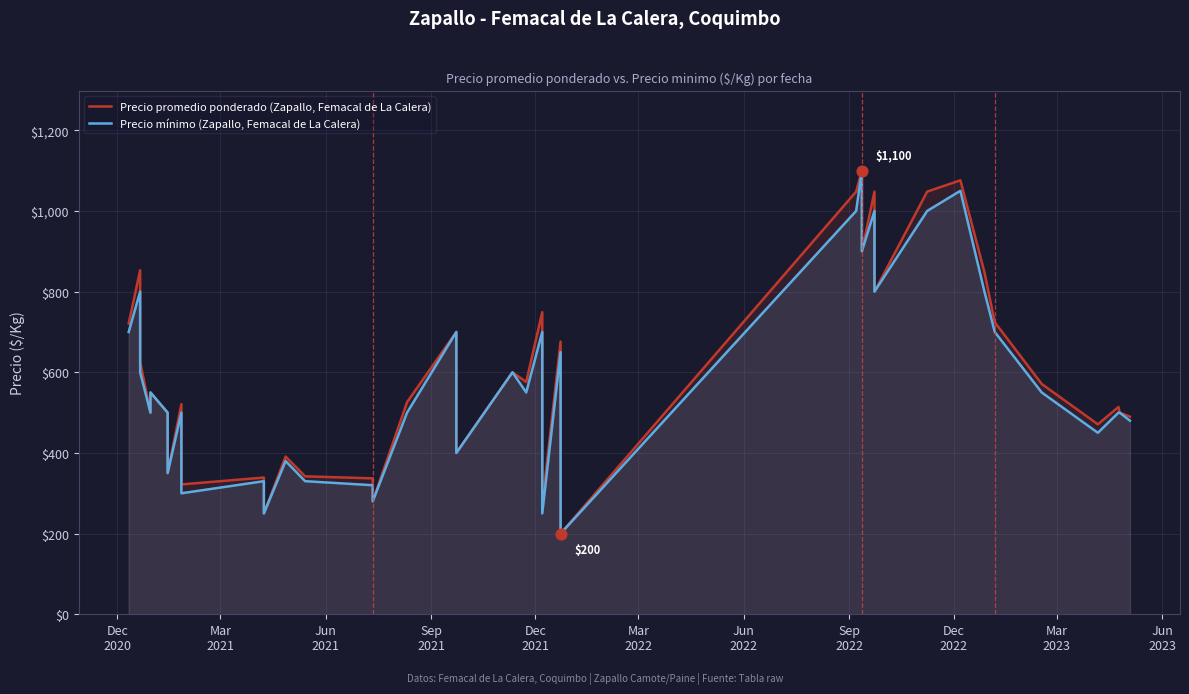

What is the total value across all series at Dec
2020?

1421